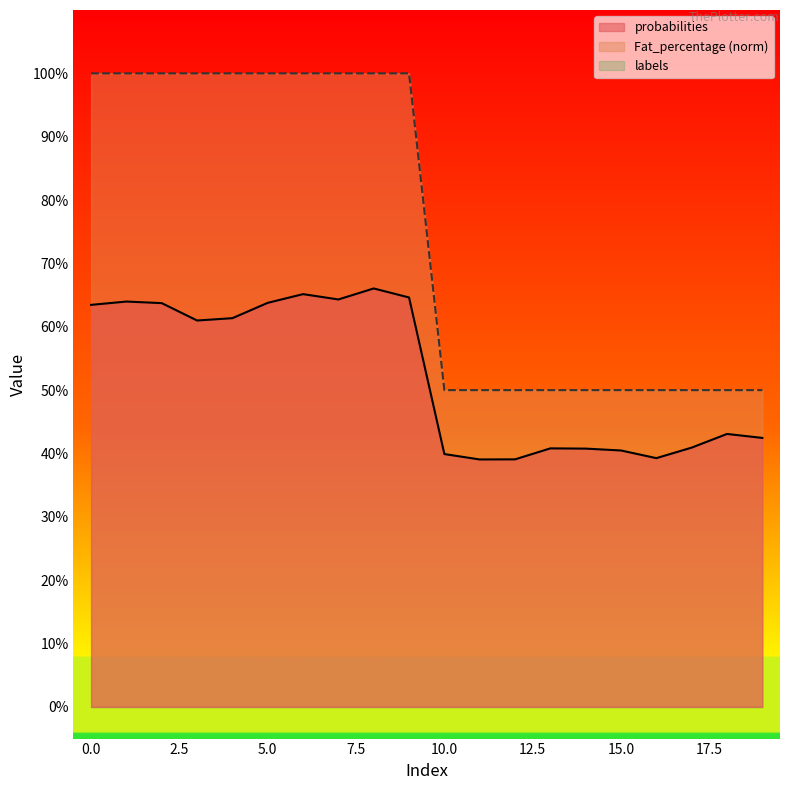

Which series has the widest spread of values?

Fat_percentage (norm)